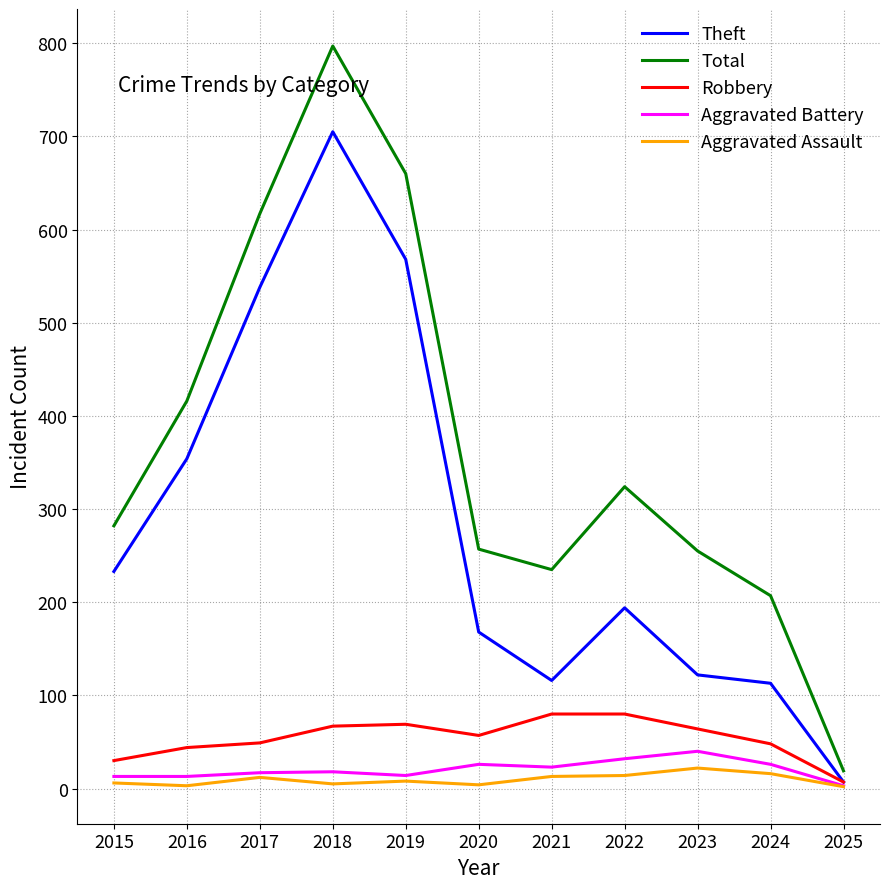

What is the difference between the Robbery values at 2019 and 2021?

11